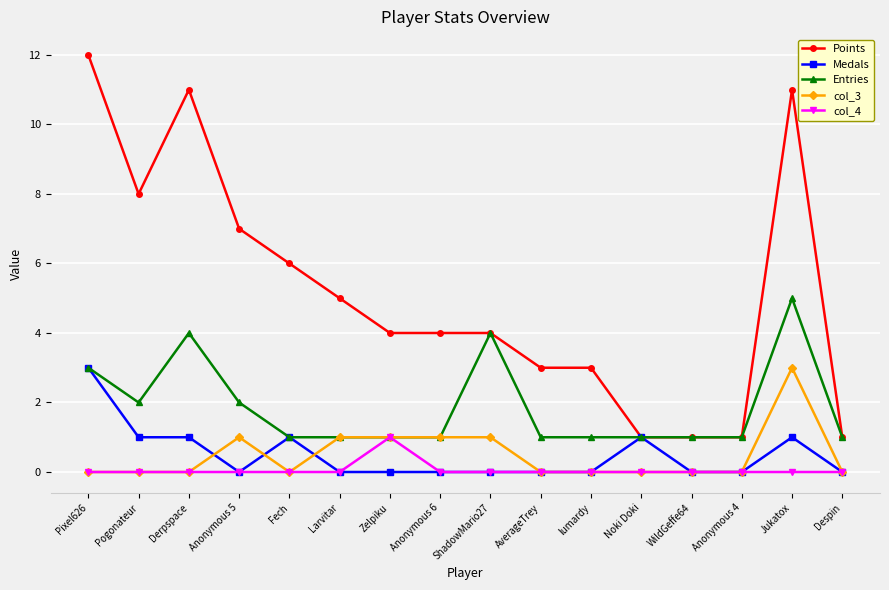

True or false: Points has a value of 1 at Anonymous 4.

True